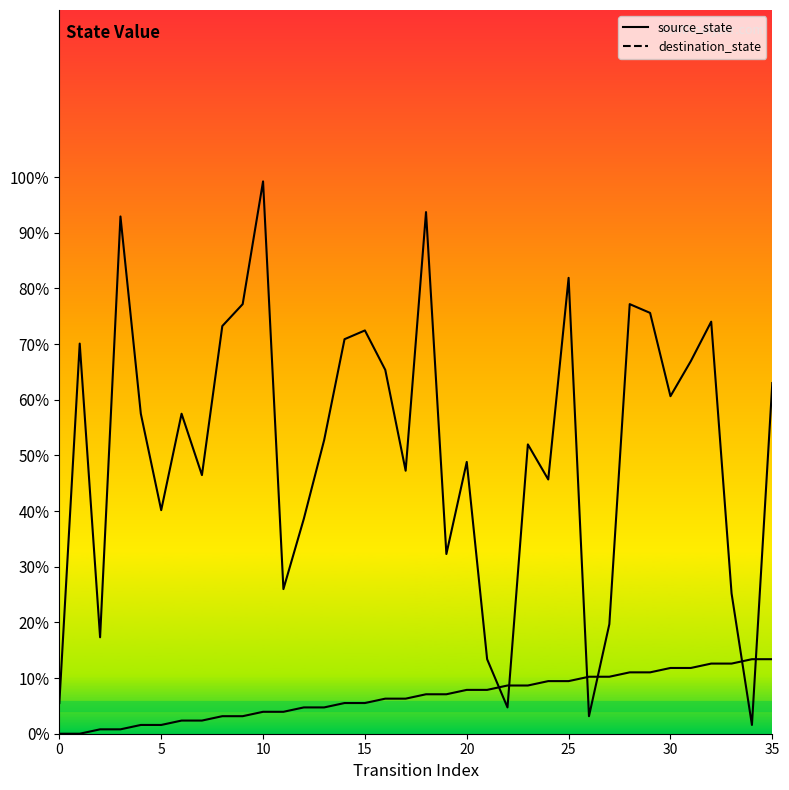

What is the difference between the source_state values at 9 and 29?

7.9